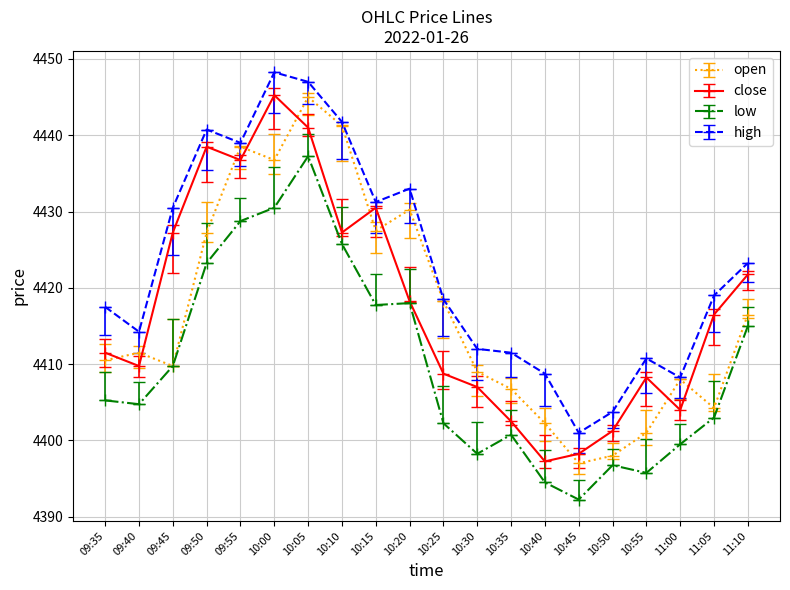

What is the label of the 16th point from the left?

10:50